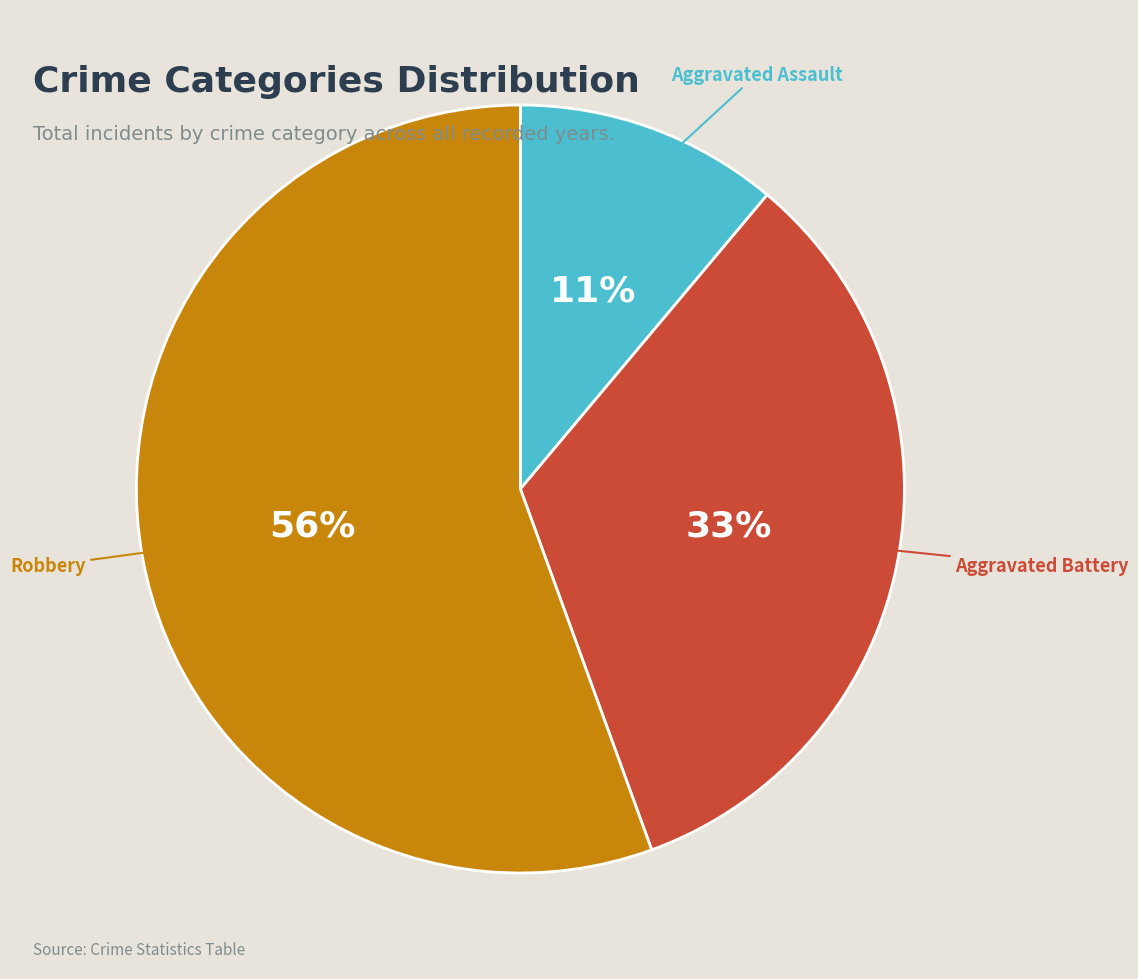

To the nearest percent, what is the average slice percentage?

33%